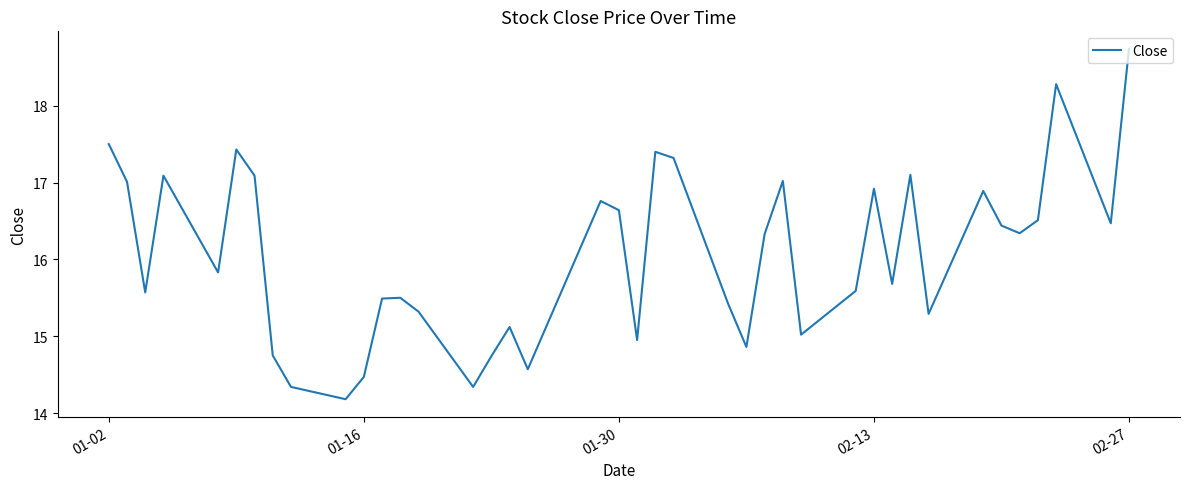

What is the minimum value shown in the chart?

14.2